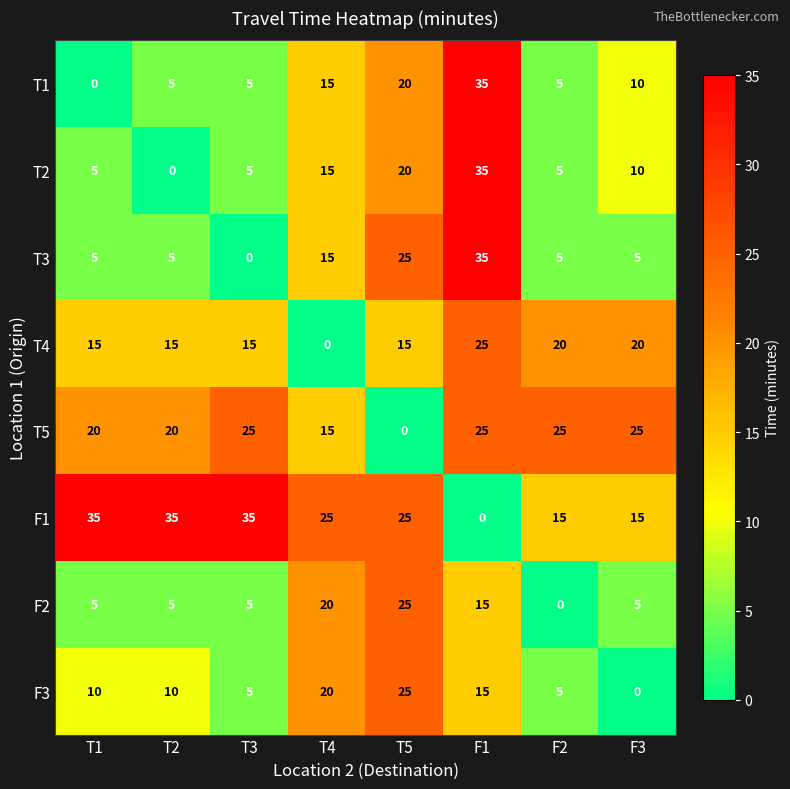

At which category is the sum across all series the highest?

F1